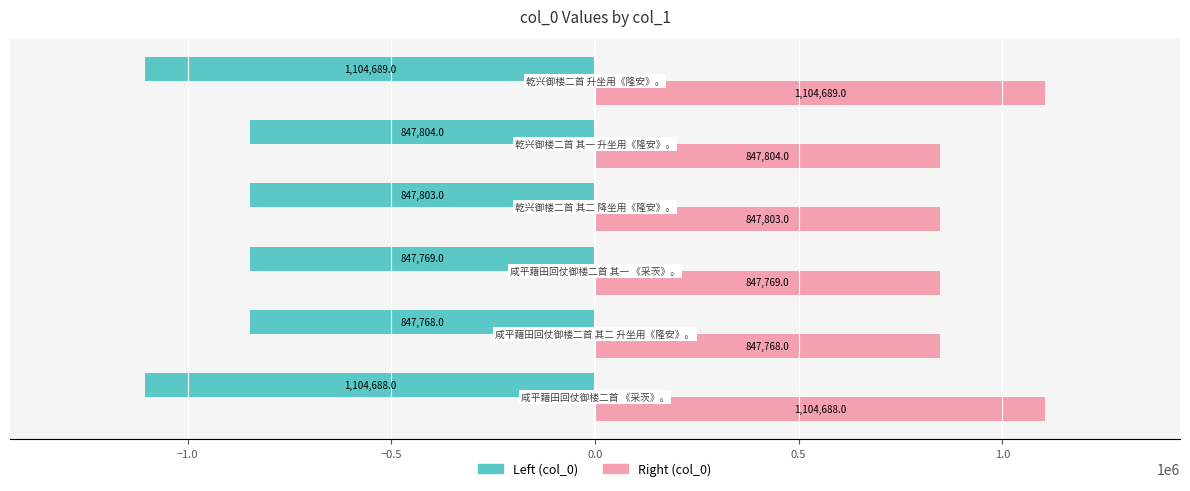

What is the minimum value shown in the chart?

-1104689